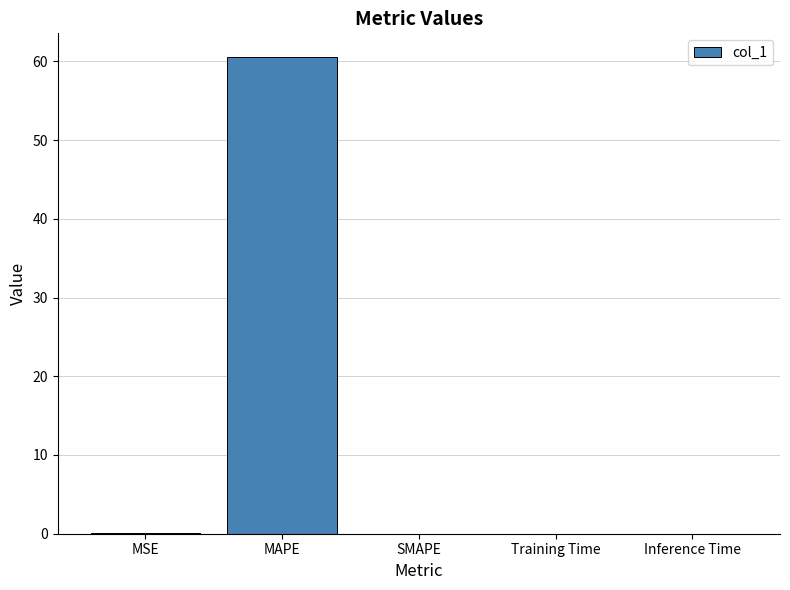

The chart shows a value of 0.0 at Inference Time. True or false?

True